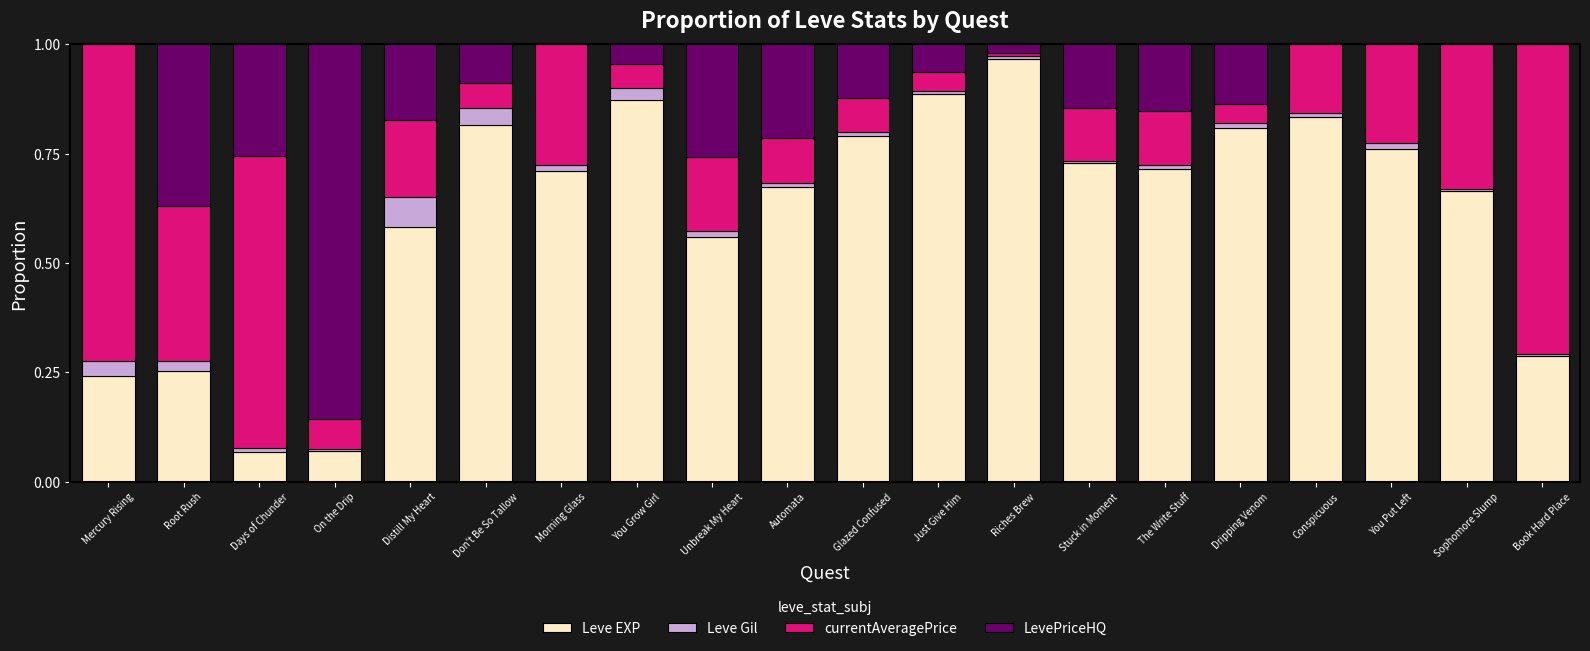

True or false: Leve EXP has a value of 0.8 at Dripping Venom.

True